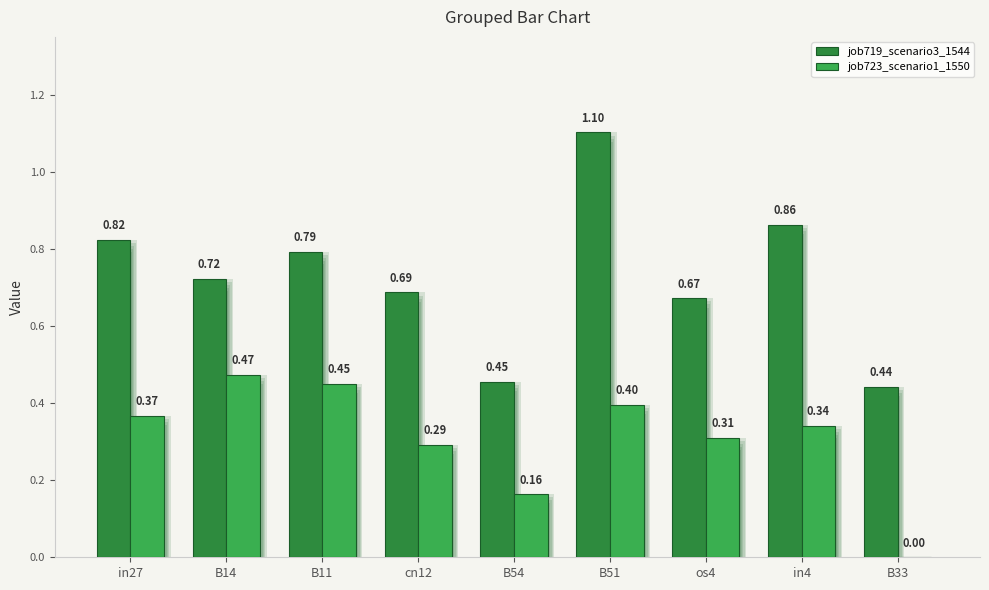

Which series has the largest total across all categories?

job719_scenario3_1544